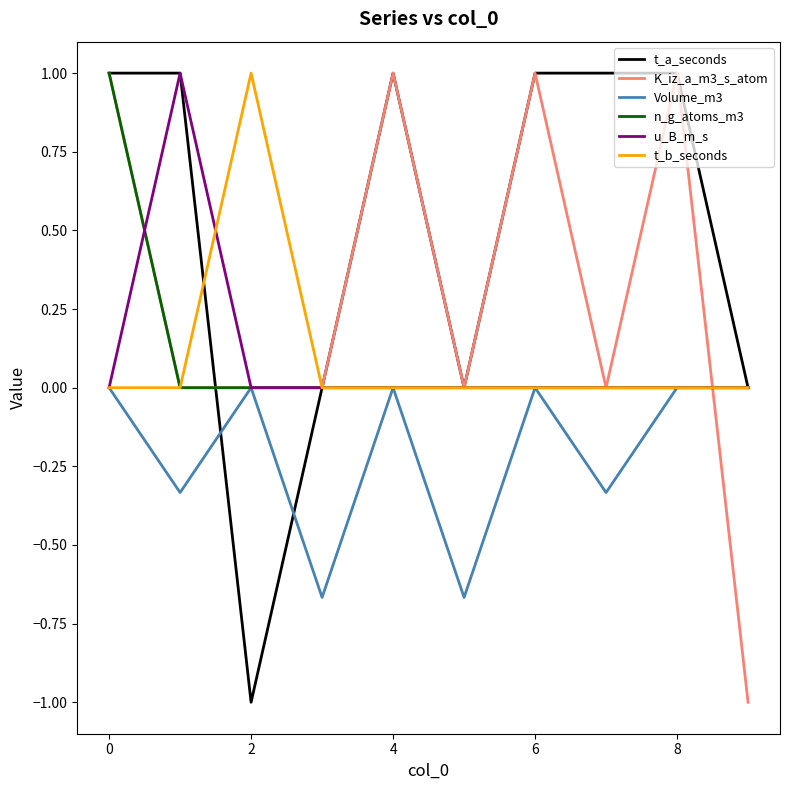

What is the greatest value displayed?

1.0